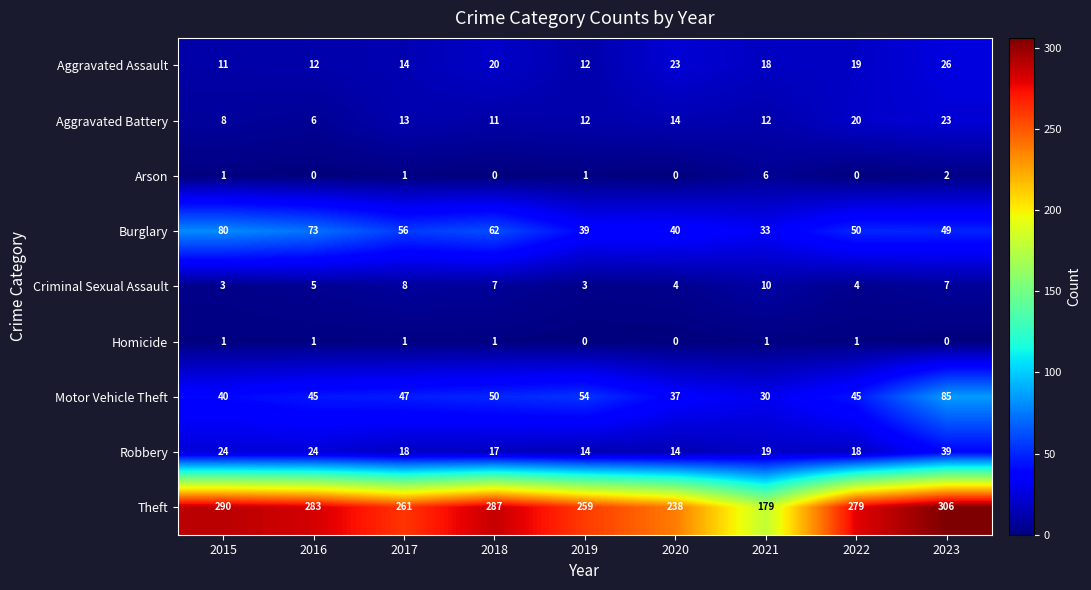

Count the number of categories in the chart.

9